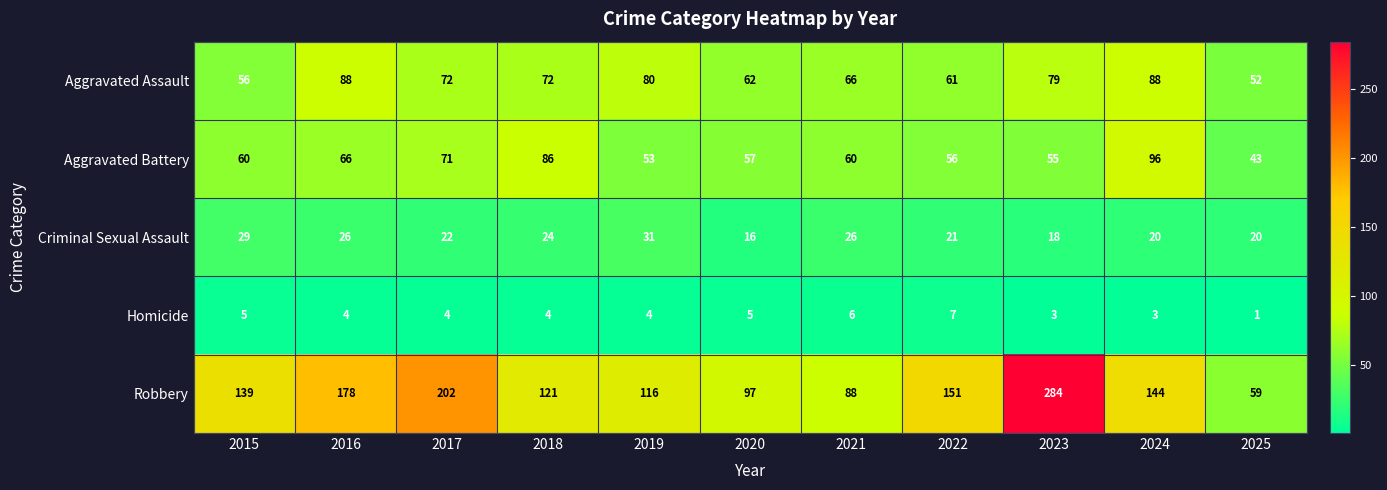

What is the difference between the Aggravated Battery values at 2022 and 2018?

30